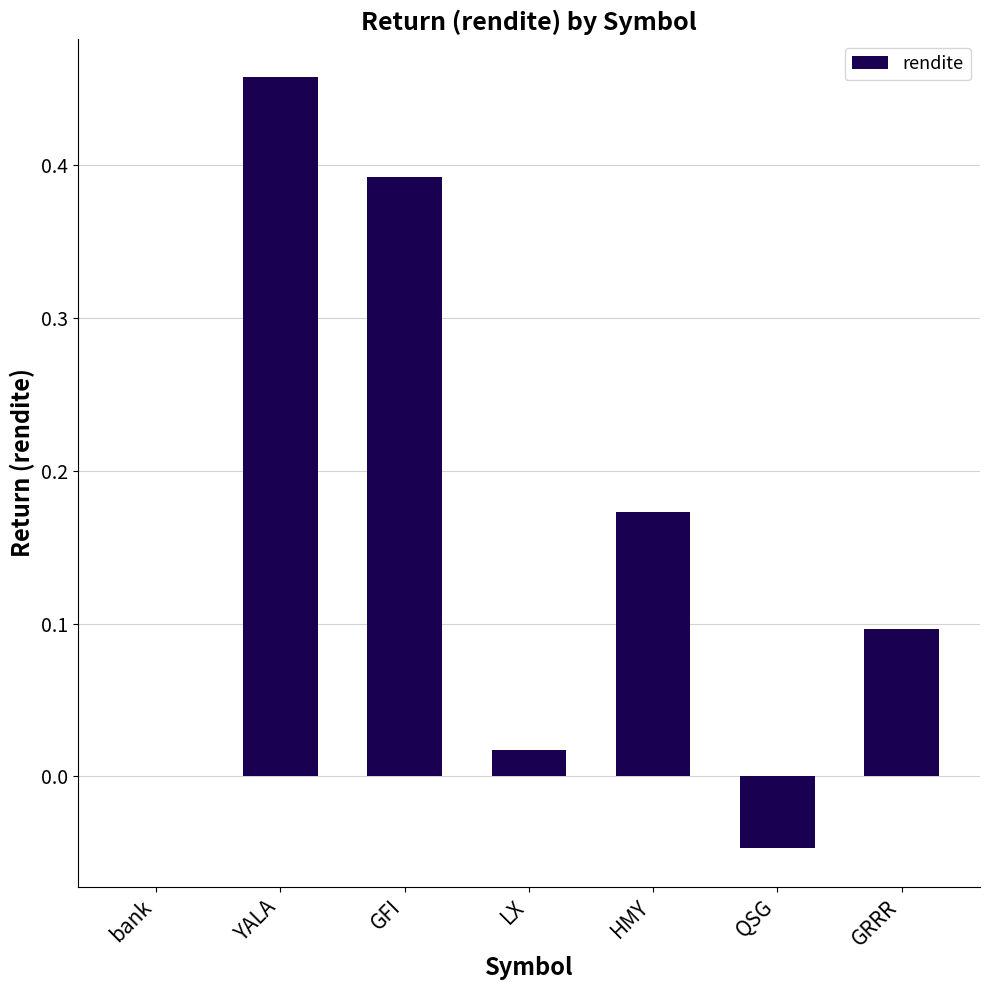

The chart shows a value of 0.5 at GFI. True or false?

False